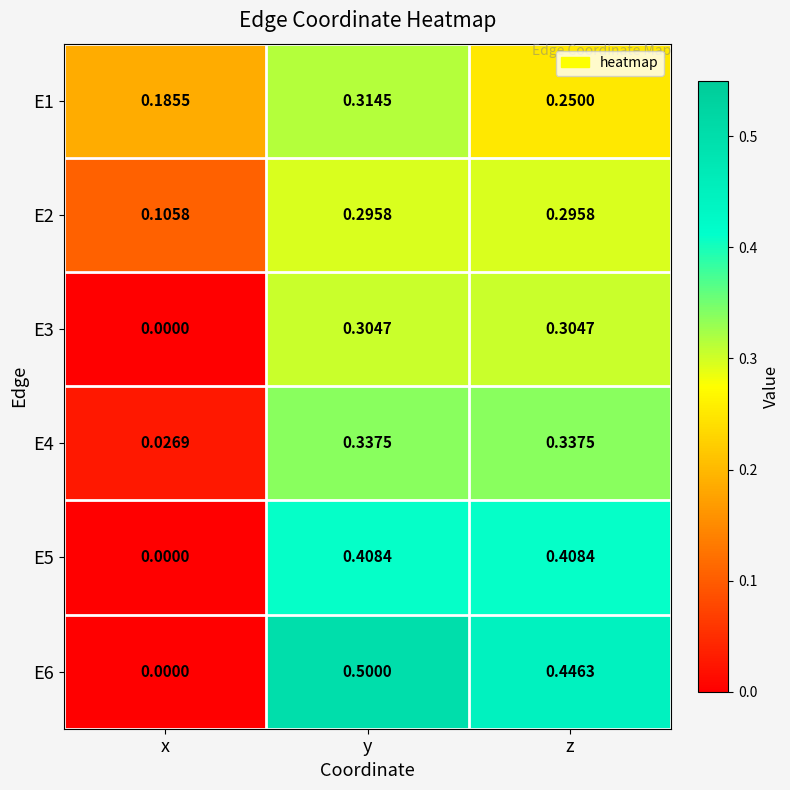

At which label is E4 closest to 0?

x